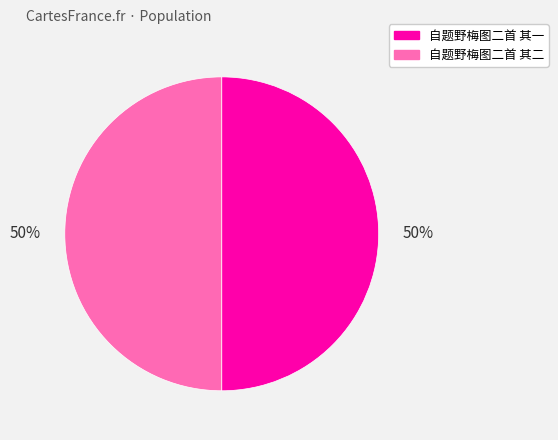

To the nearest percent, what is the average slice percentage?

50%